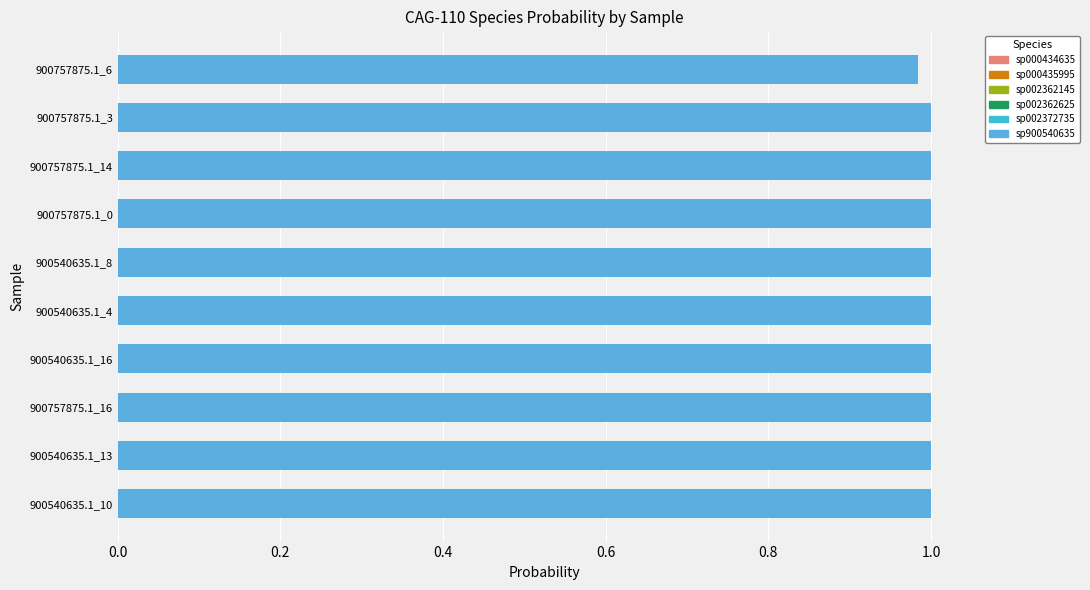

At how many categories does at least one series exceed 0?

10